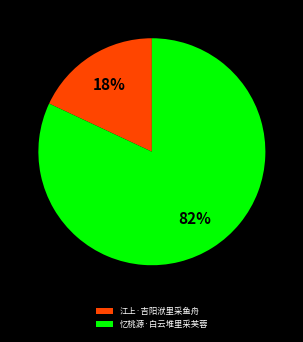

Rank the categories by value from highest to lowest.

忆桃源·白云堆里采芙蓉, 江上·吉阳洑里采鱼舟